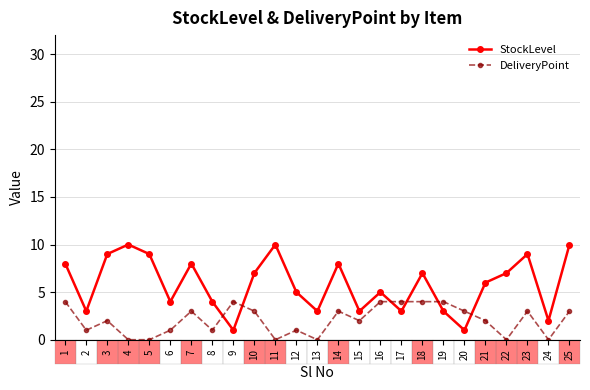

Which series has the widest spread of values?

StockLevel